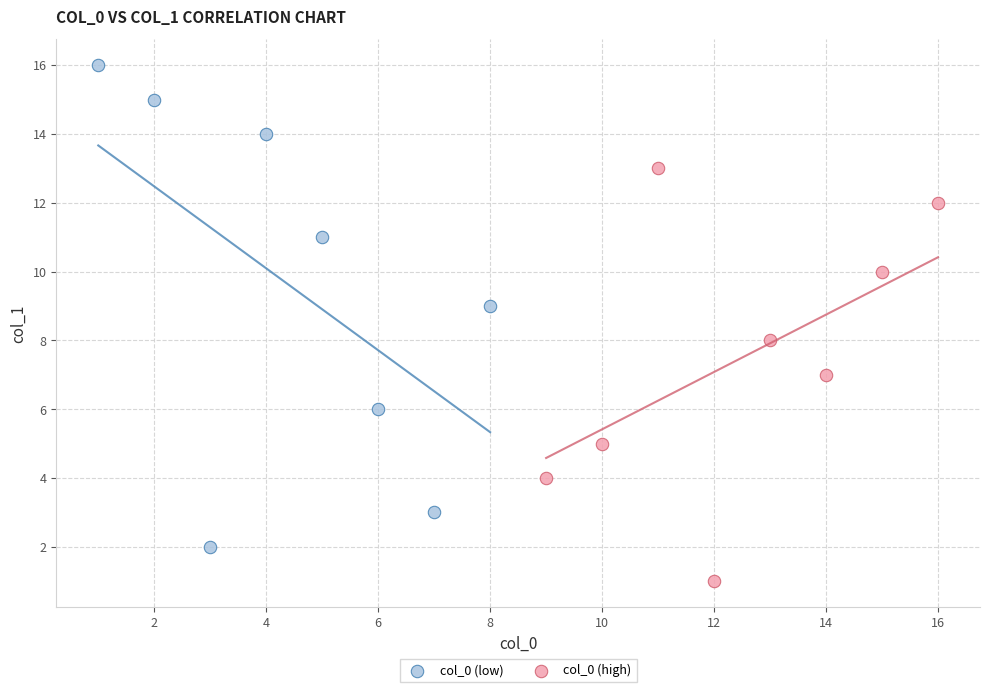

Which series contains the highest Y value?

col_0 (low)